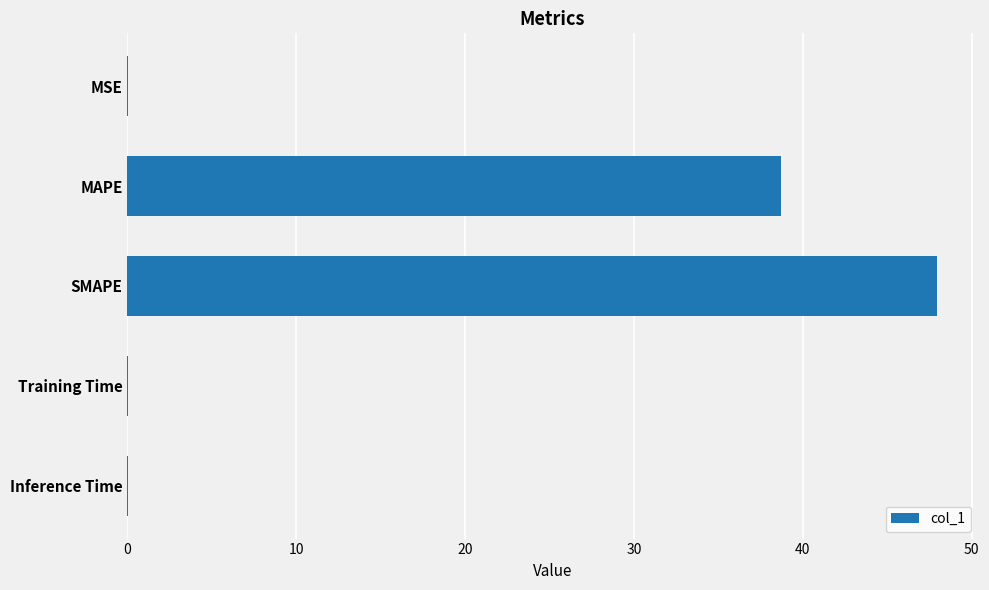

Read the value at MAPE.

38.7